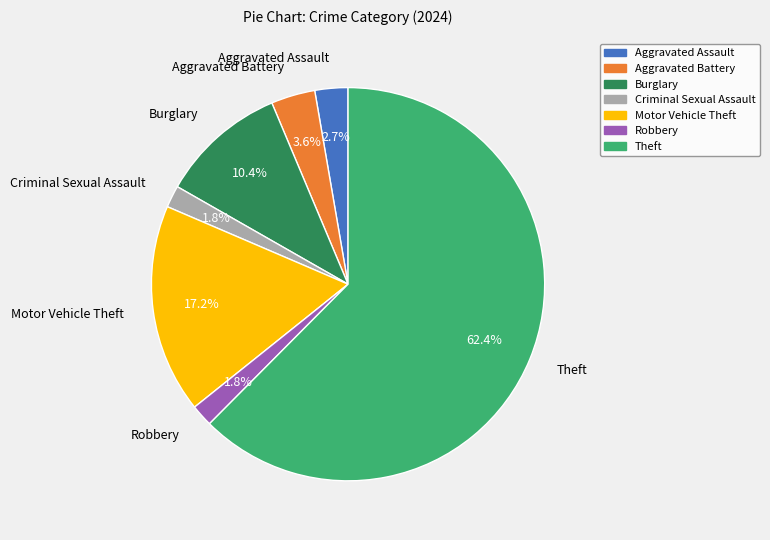

What is the majority slice?

Theft